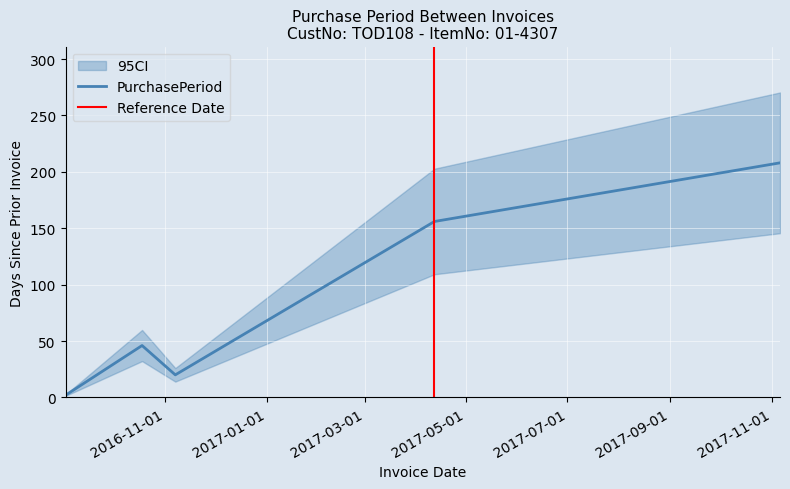

What is the label of the 4th point from the left?

2017-04-12